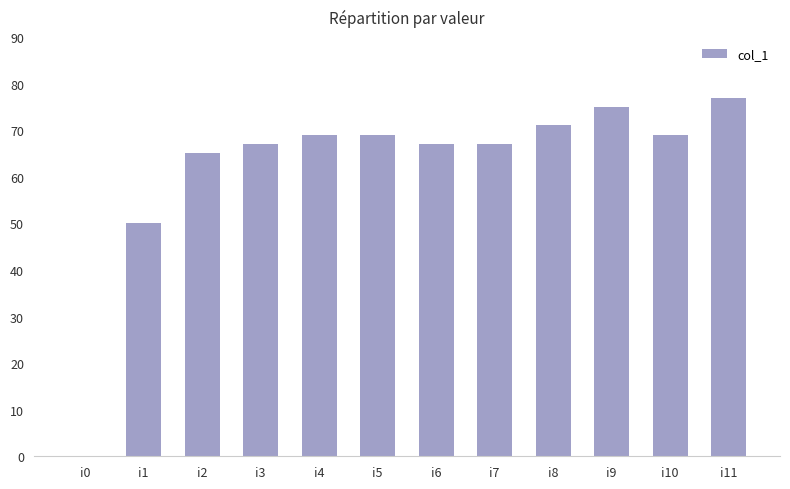

What is the change in value from i7 to i9?

+8